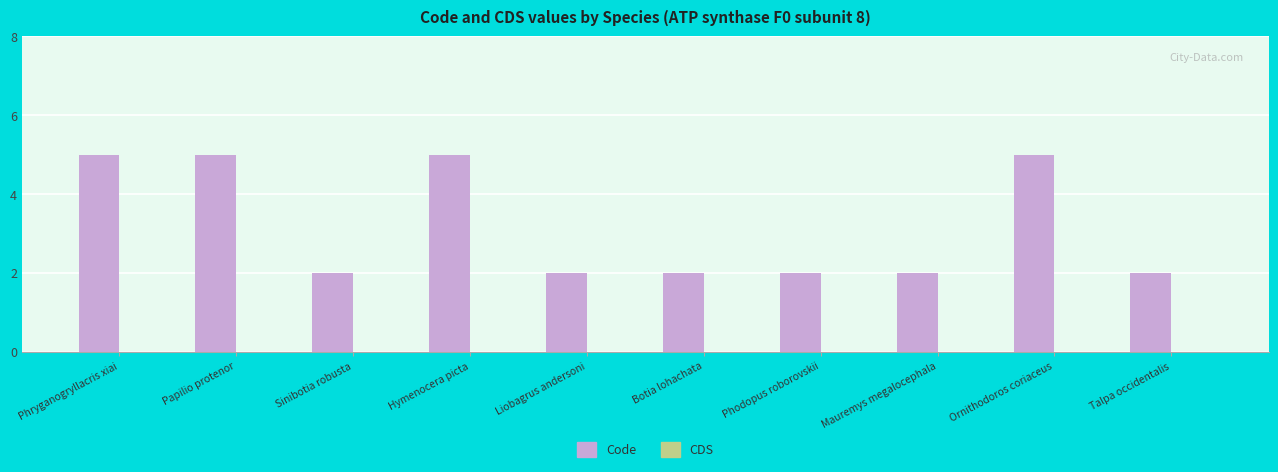

What is the label of the 5th bar from the left?

Liobagrus andersoni